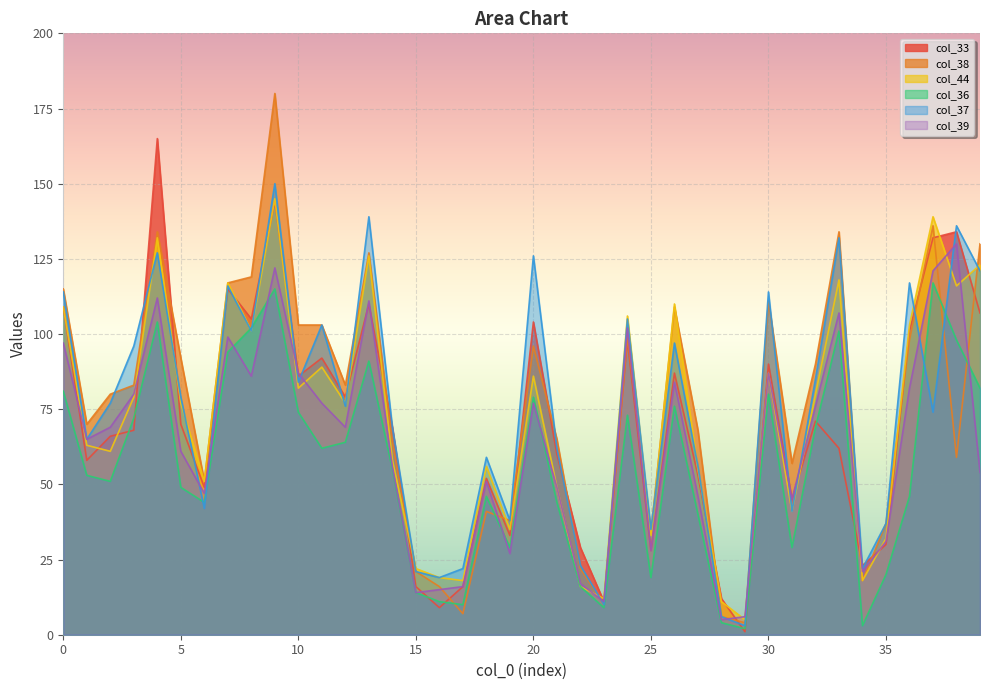

How many times do col_37 and col_38 cross each other?

12